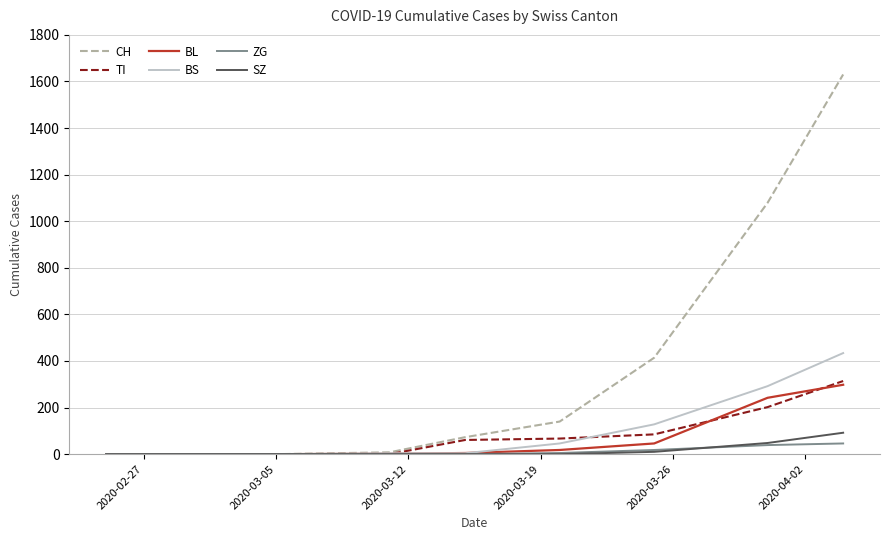

Which series has the largest total across all categories?

CH